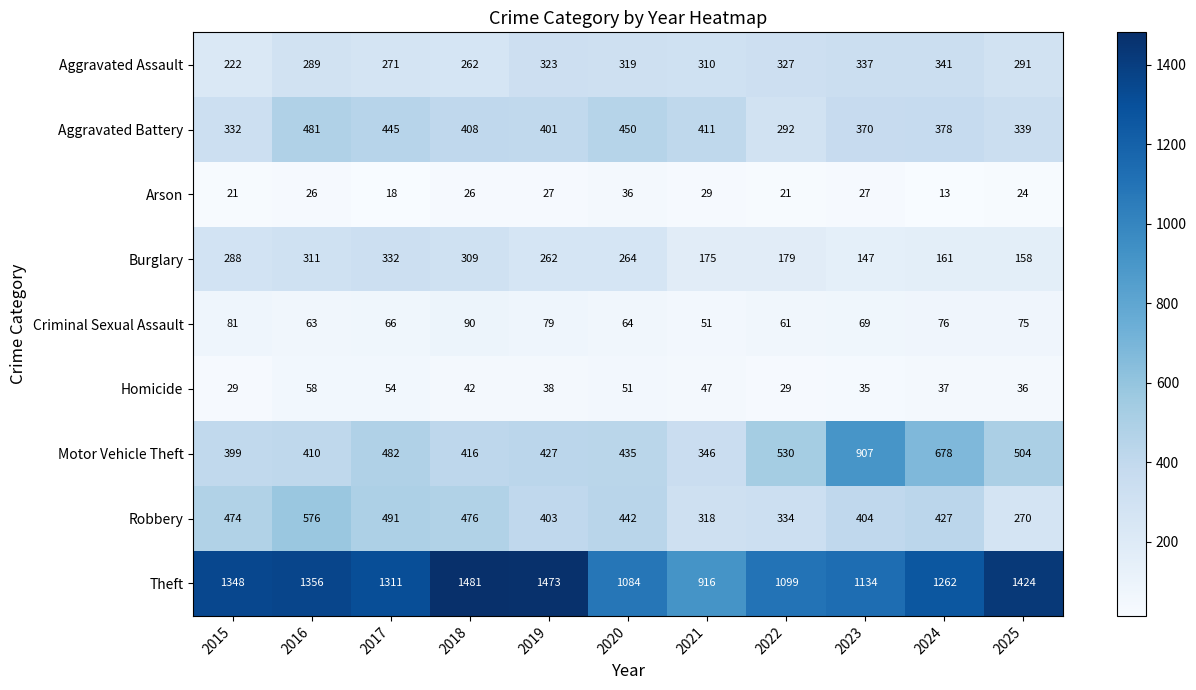

Which series changed the most between 2019 and 2021?

Theft